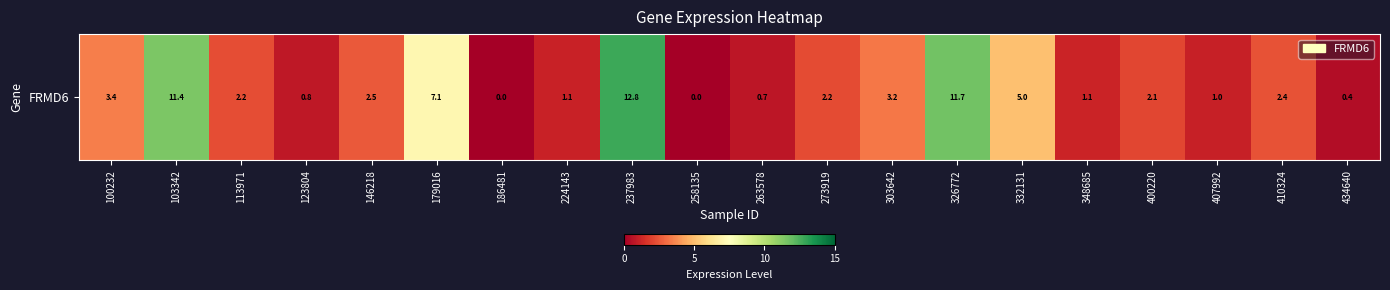

Reading left to right, what are all the values shown in this chart?

3.4	11.4	2.2	0.8	2.5	7.1	0.0	1.1	12.8	0.0	0.7	2.2	3.2	11.7	5.0	1.1	2.1	1.0	2.4	0.4